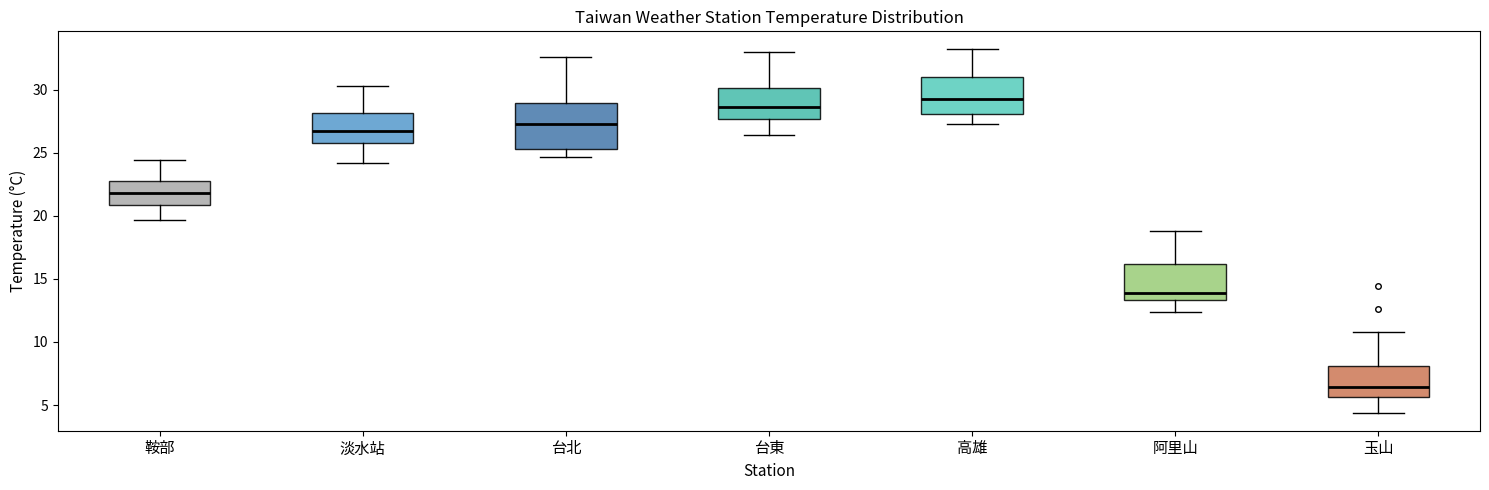

Reading left to right, read every box against the y-axis: the position of its median line, the range the box covers, and the ends of its whiskers. The values are not printed on the chart, so give them approximately, as read against the axis.

鞍部: median 22.0, box 21.0 to 23.0, whiskers 19.5 to 24.5
淡水站: median 26.5, box 26.0 to 28.0, whiskers 24.0 to 30.5
台北: median 27.5, box 25.5 to 29.0, whiskers 24.5 to 32.5
台東: median 28.5, box 27.5 to 30.0, whiskers 26.5 to 33.0
高雄: median 29.5, box 28.0 to 31.0, whiskers 27.5 to 33.0
阿里山: median 14.0, box 13.5 to 16.0, whiskers 12.5 to 19.0
玉山: median 6.5, box 5.5 to 8.0, whiskers 4.5 to 11.0